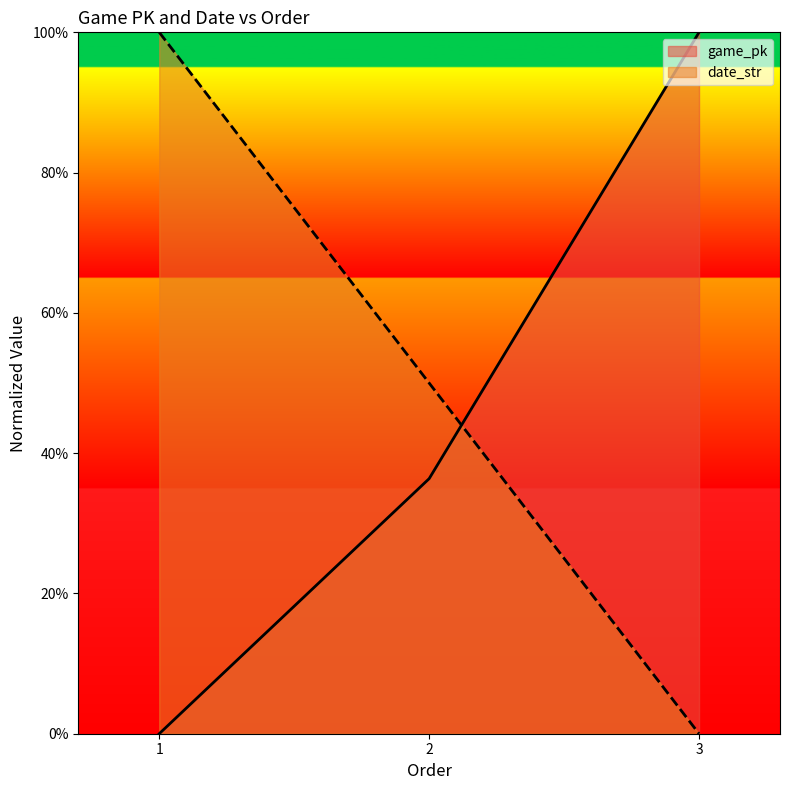

Is the value of game_pk at 1 greater than the value of date_str at 2?

No